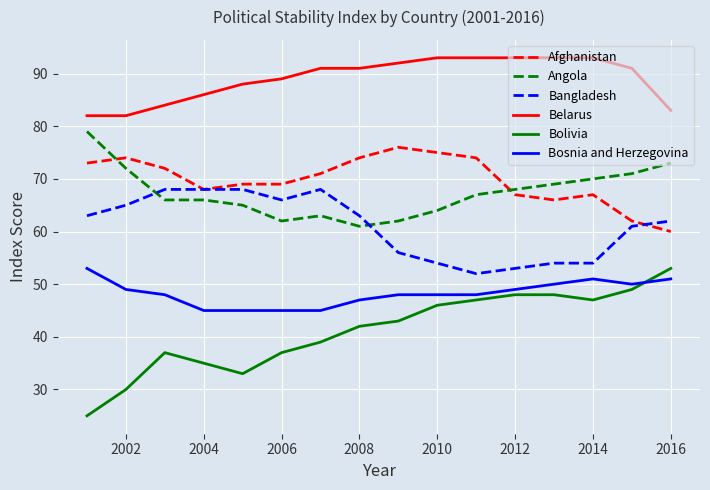

Which series has the largest range (max minus min)?

Bolivia